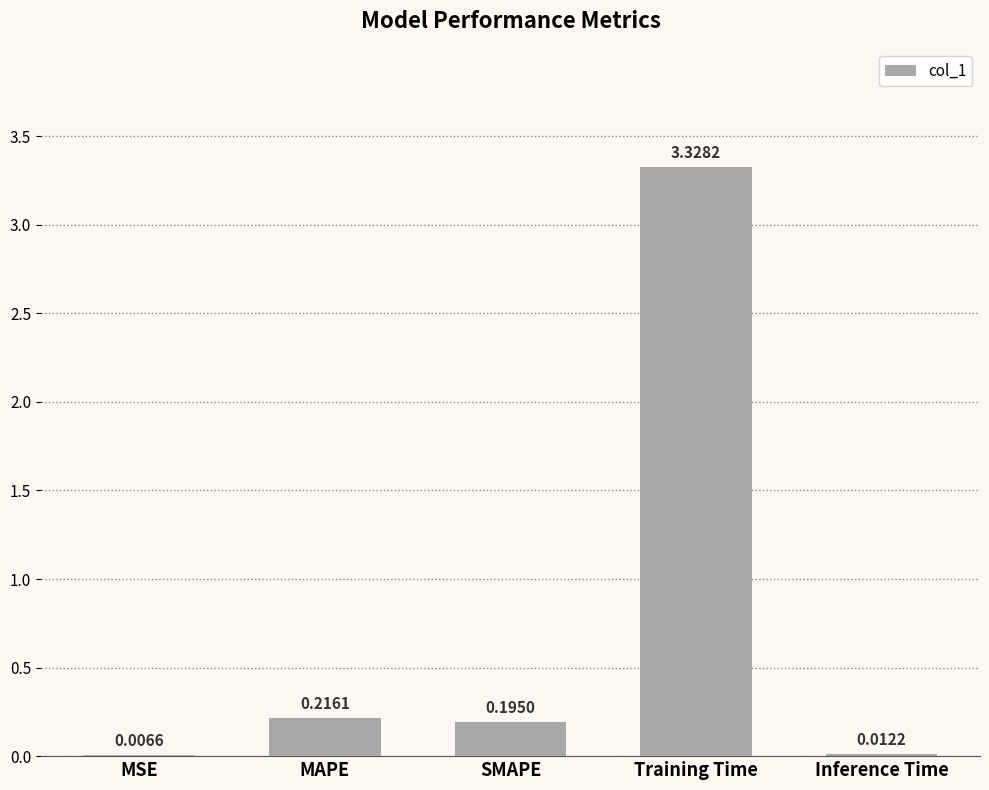

Where is the data nearest to the value 1?

MAPE